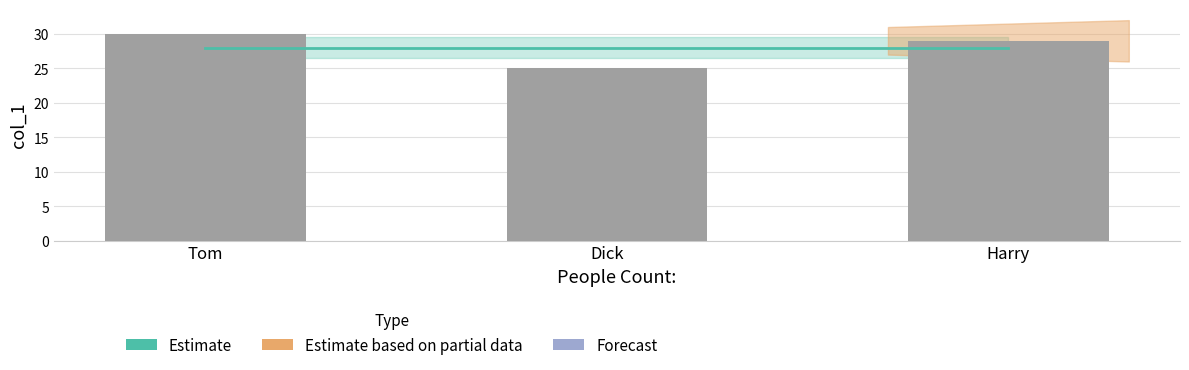

At how many categories does at least one series exceed 25?

3